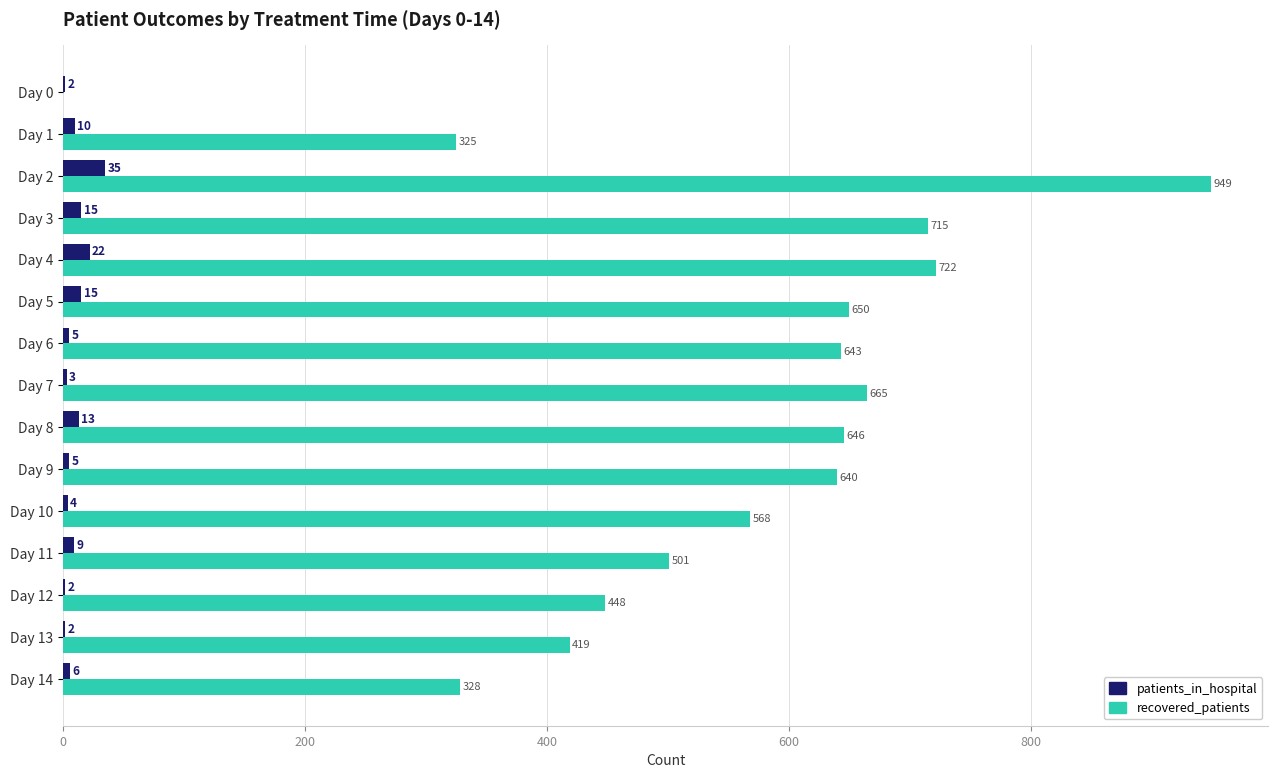

At which category does the chart reach its peak across all series?

Day 2